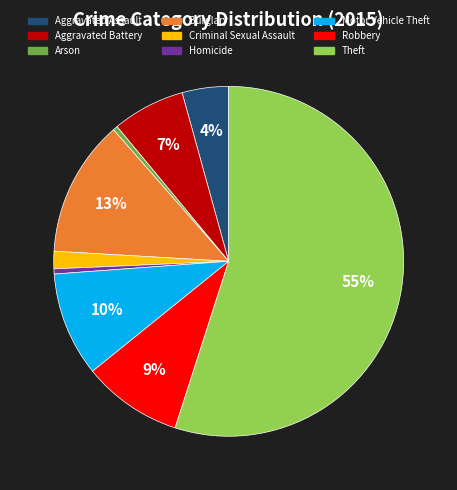

What portion of the pie excludes Criminal Sexual Assault?

98.4%